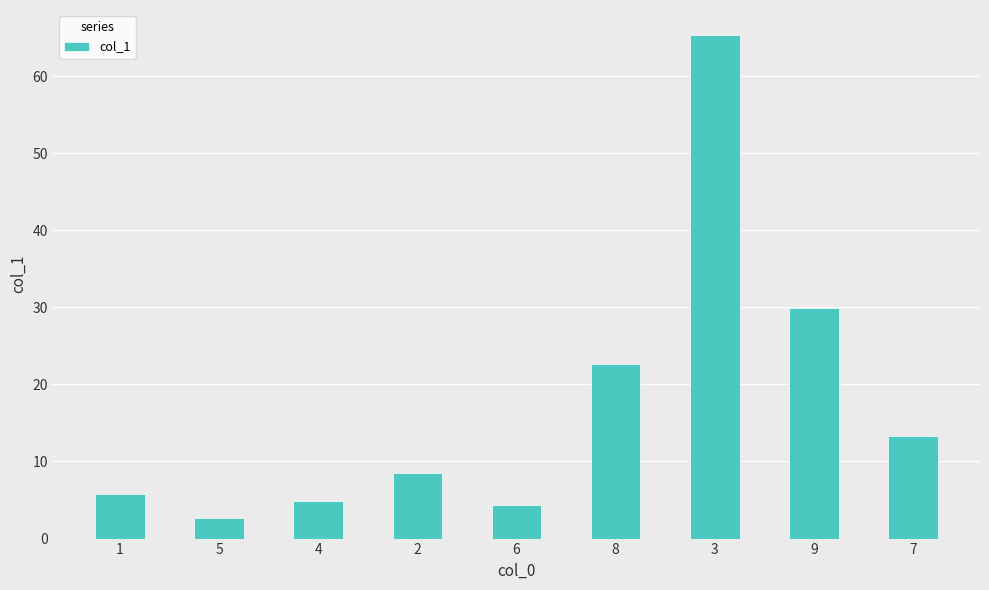

Is it true that the value at 9 is 42.8?

False